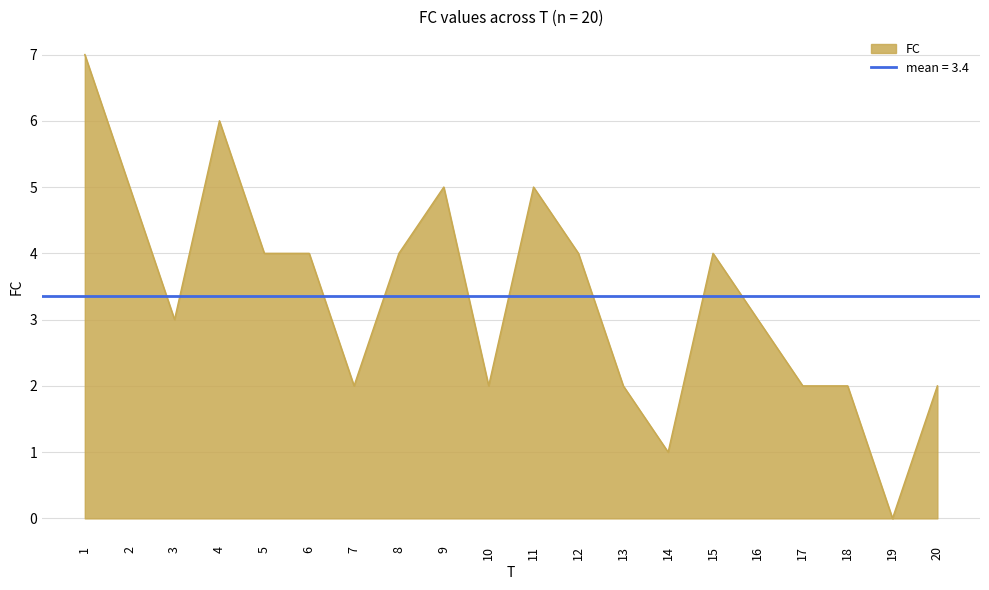

What is the difference between the second highest and minimum values?

6